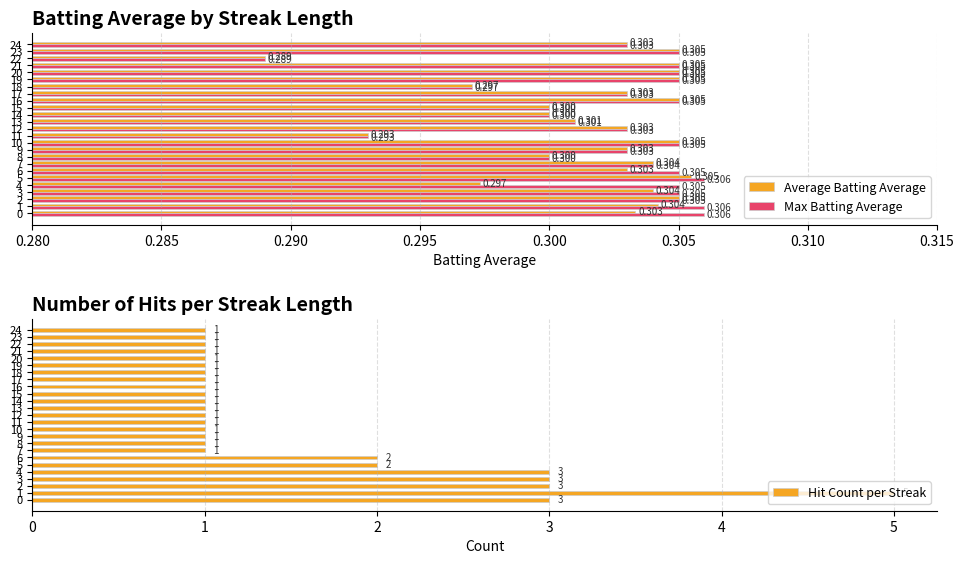

What is the smallest value displayed?

0.3